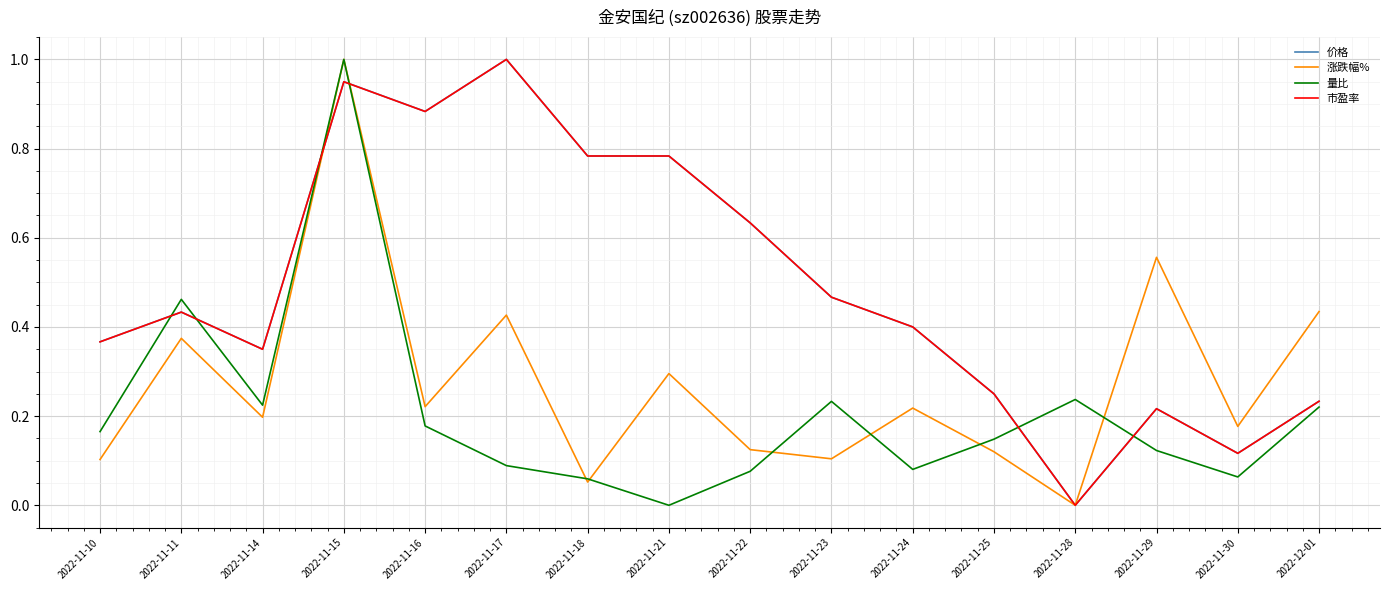

Between 2022-11-10 and 2022-11-30, which series saw the biggest shift?

市盈率